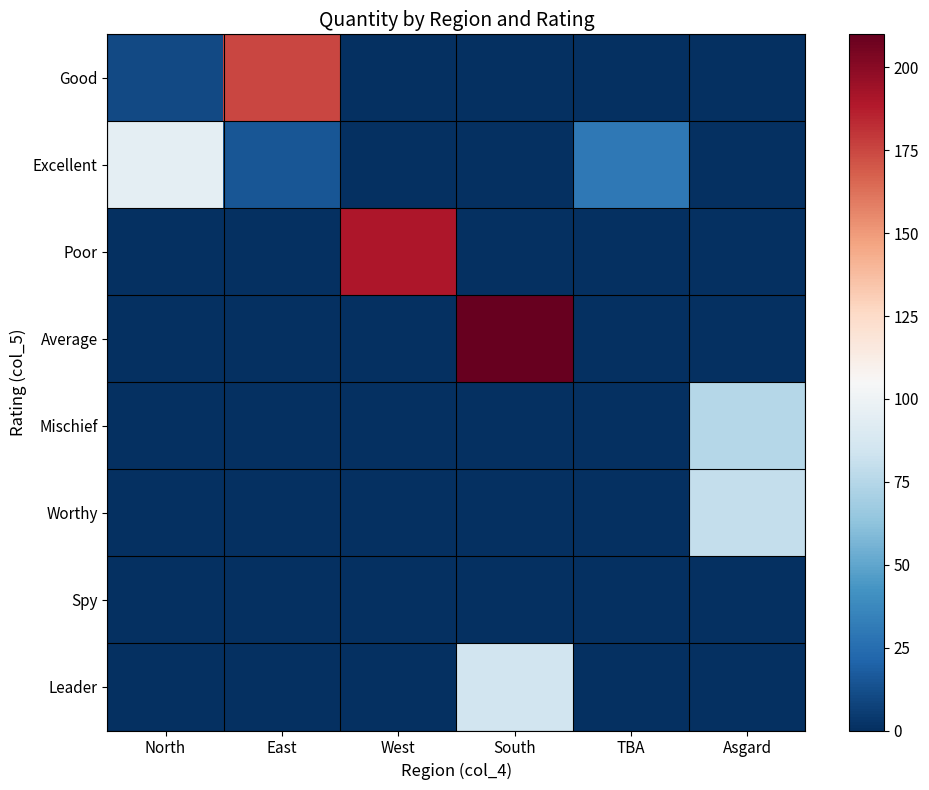

Between North and East, which is larger?

East